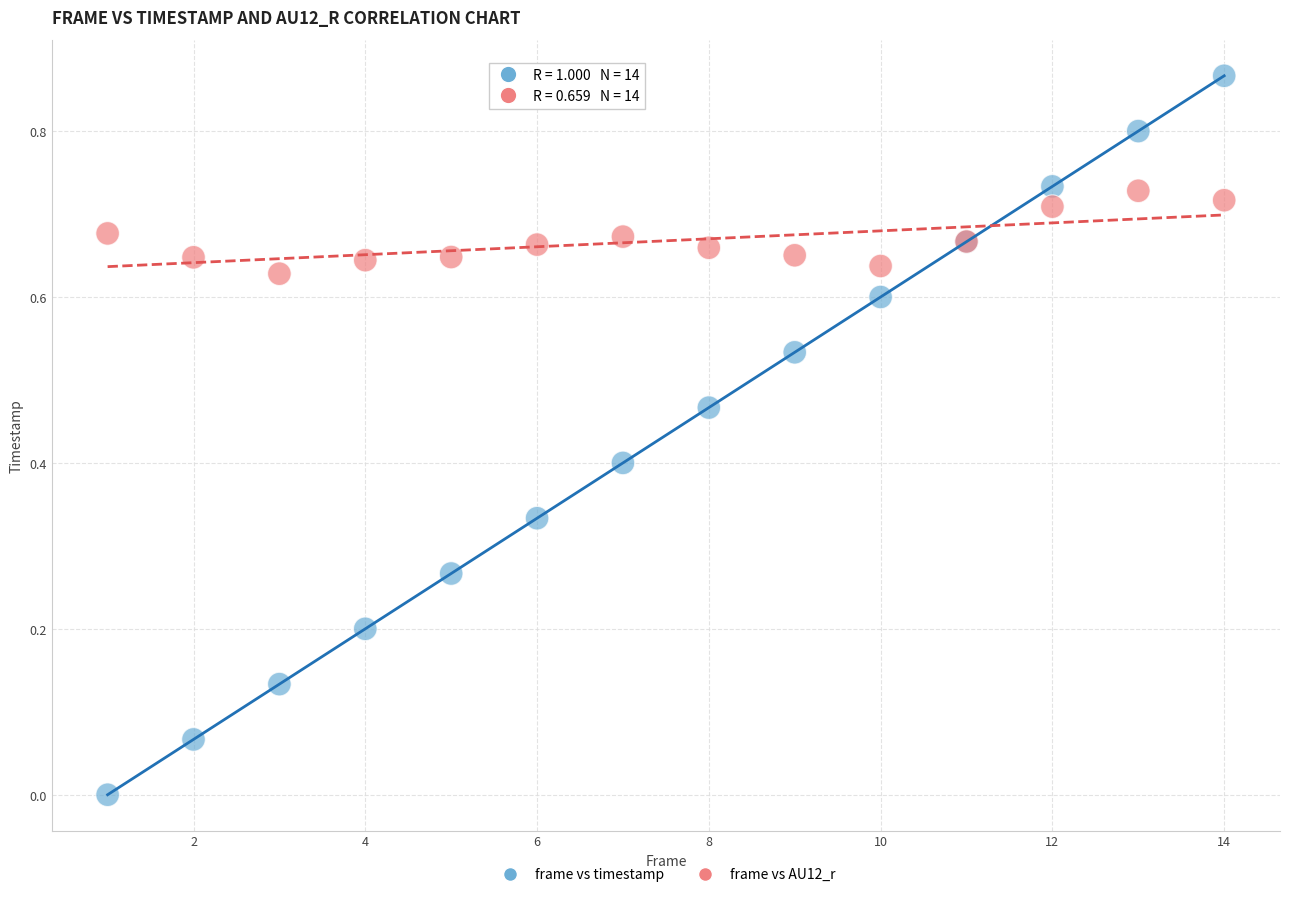

Which series has the widest spread of Y values?

frame vs timestamp